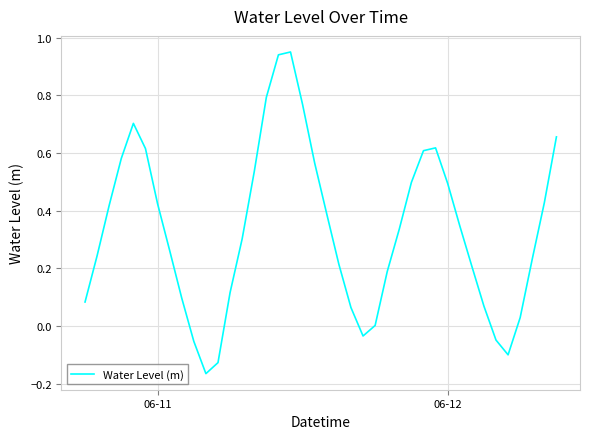

What is the difference between the maximum and minimum values?

1.1